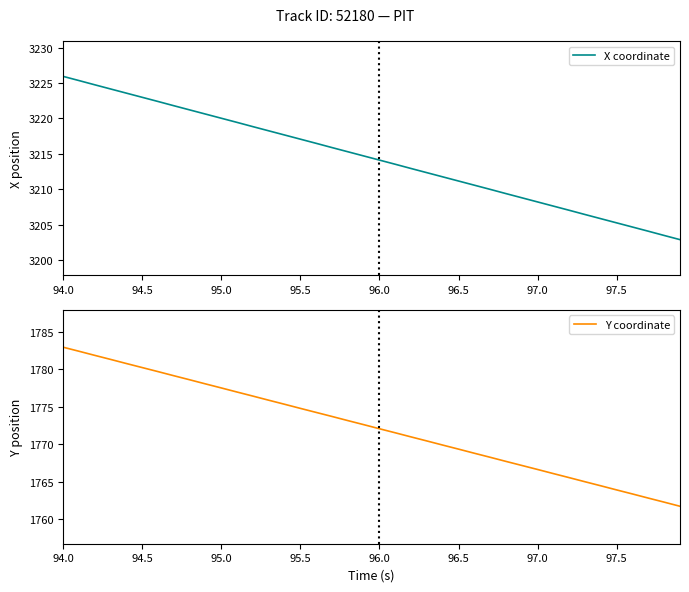

True or false: Y coordinate and X coordinate intersect in this chart.

False